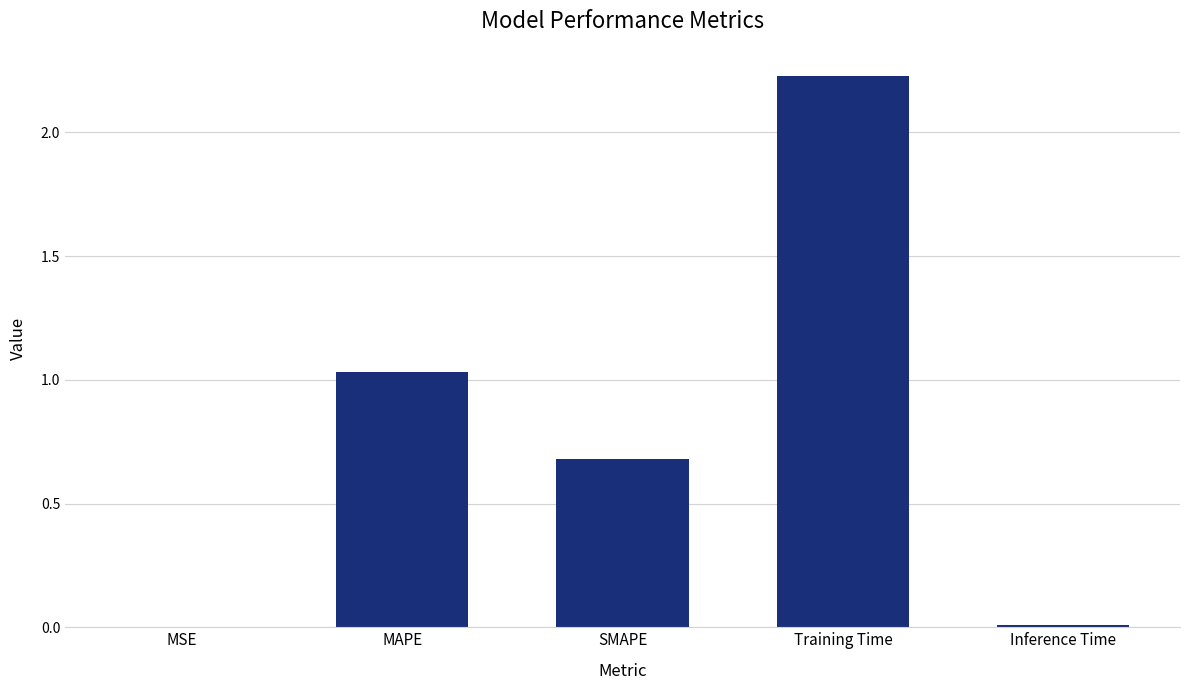

True or false: the data shows 0.0 at Inference Time.

True